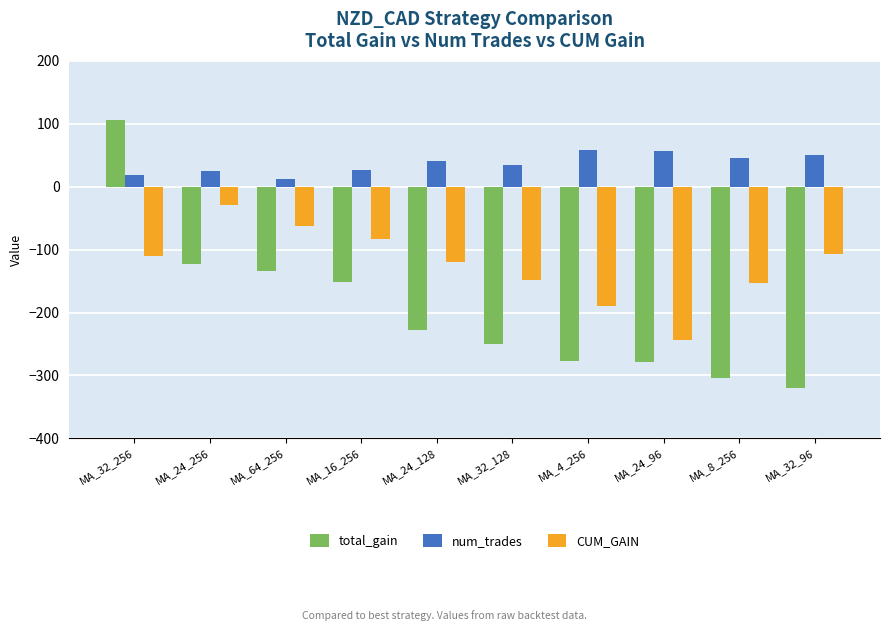

Which series has the widest spread of values?

total_gain